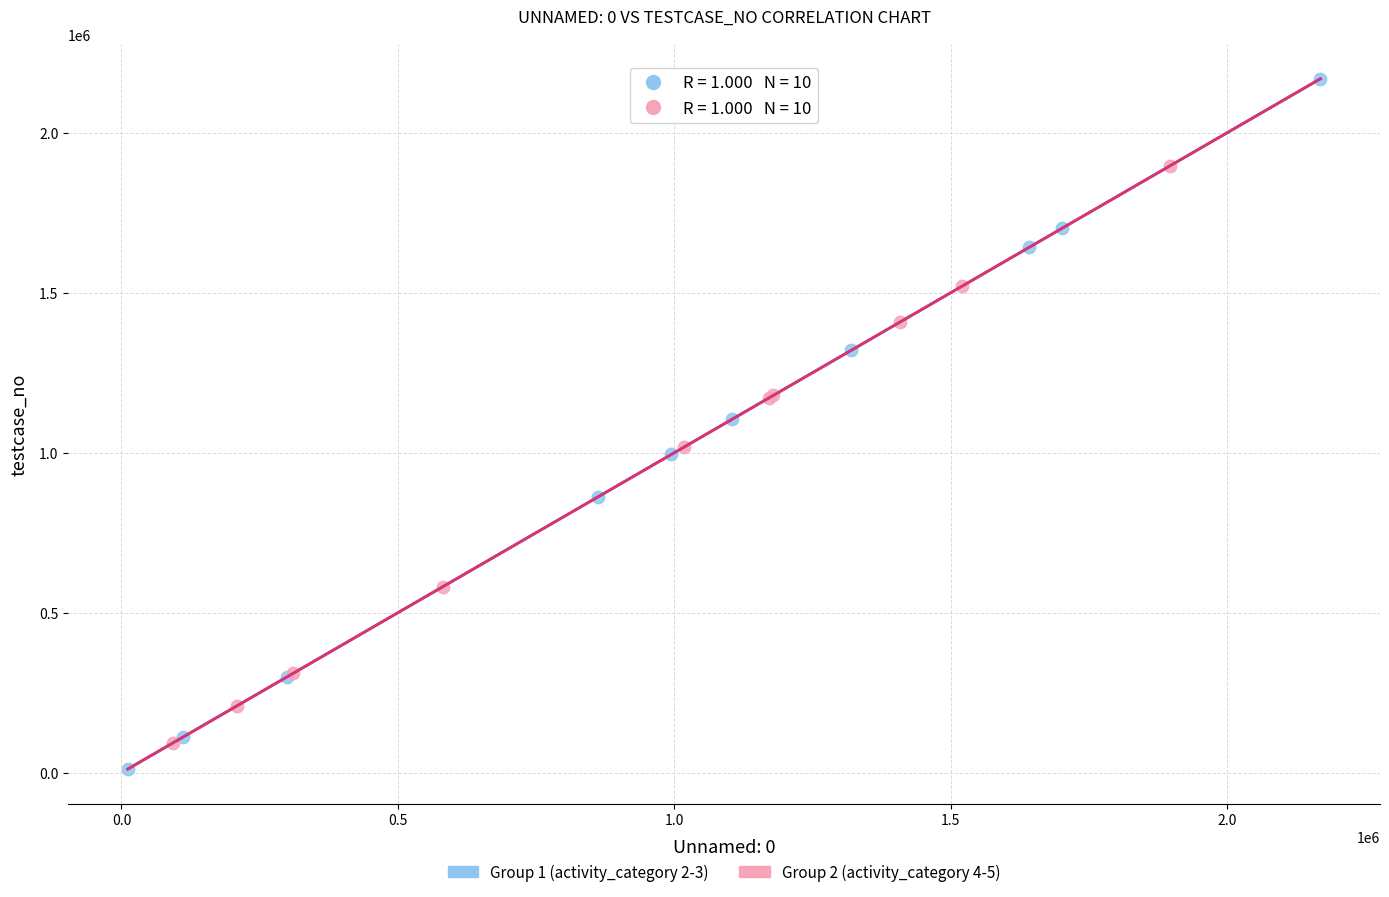

Which series has the widest spread of Y values?

Group 1 (activity_category 2-3)